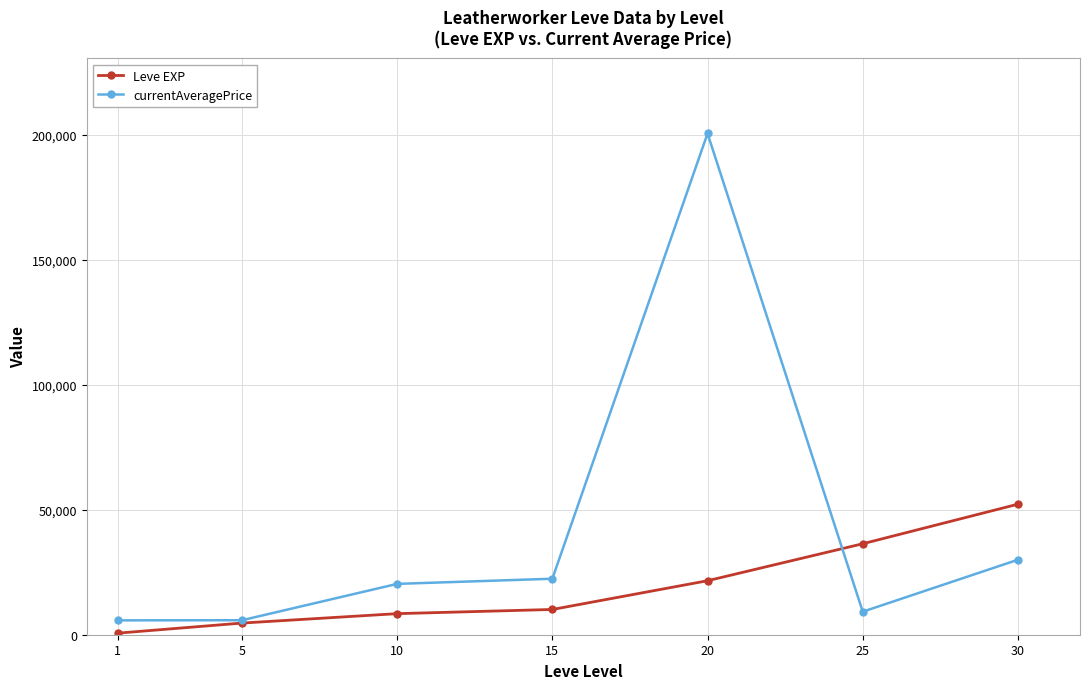

What is the average value of the Leve EXP series?

19147.1